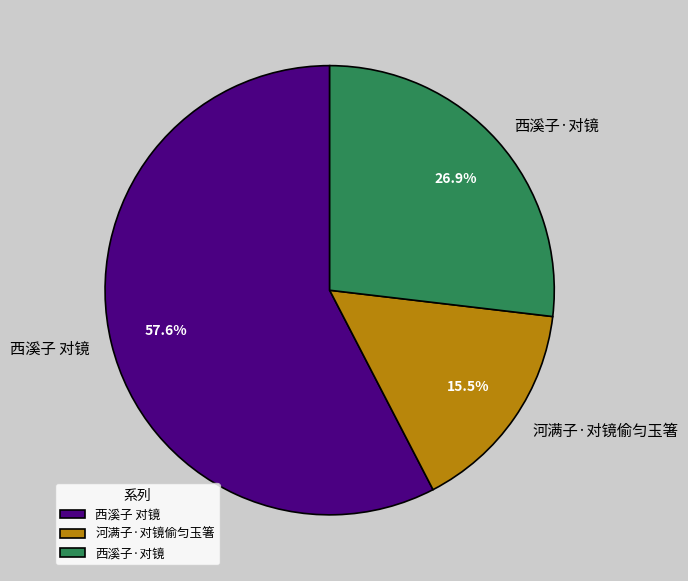

What is the ratio of the value at 河满子·对镜偷匀玉箸 to the value at 西溪子 对镜?

0.3